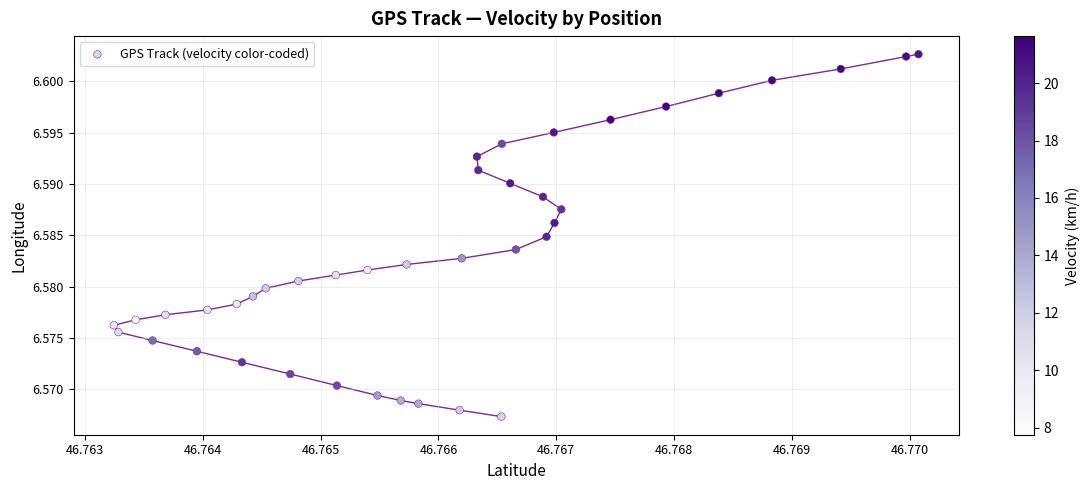

How many data points are displayed?

40